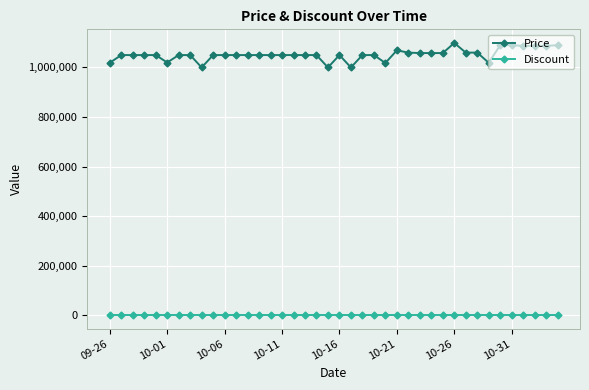

What are all the series names shown in the legend?

Price, Discount